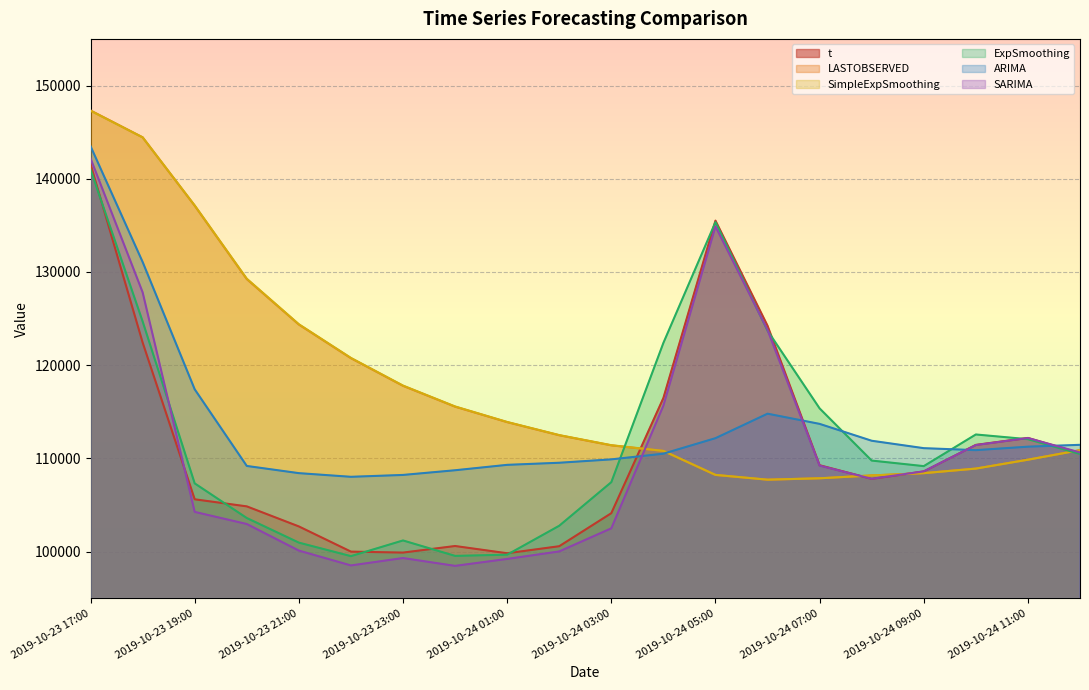

Between 2019-10-24 03:00 and 2019-10-23 20:00, which is larger?

2019-10-23 20:00